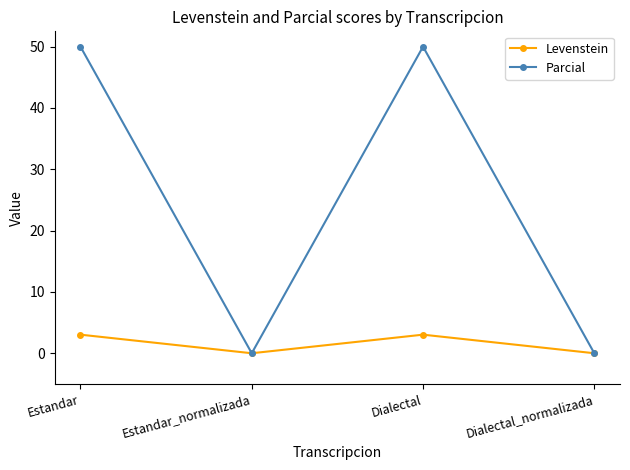

Reading left to right, extract all data points from this chart.

Levenstein: Estandar=3.0	Estandar_normalizada=0.0	Dialectal=3.0	Dialectal_normalizada=0.0
Parcial: Estandar=50.0	Estandar_normalizada=0.0	Dialectal=50.0	Dialectal_normalizada=0.0